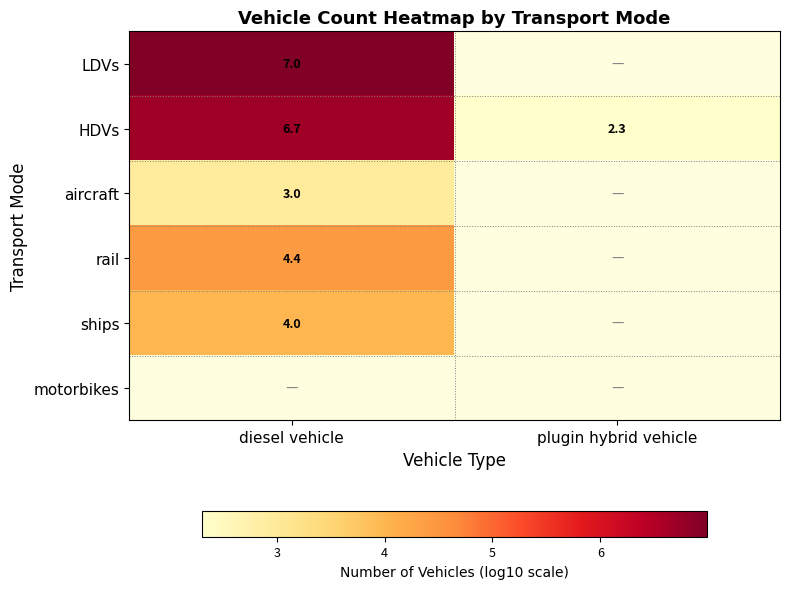

Is the value of aircraft at diesel vehicle greater than the value of HDVs at diesel vehicle?

No